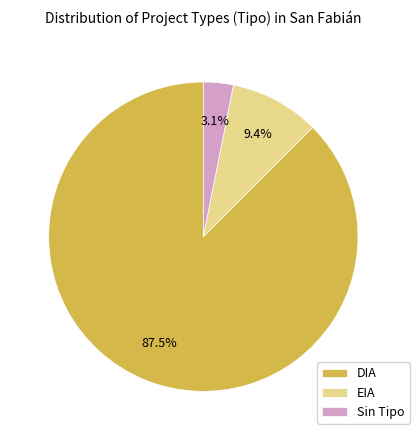

Do Sin Tipo and EIA together represent more than half of the pie?

No